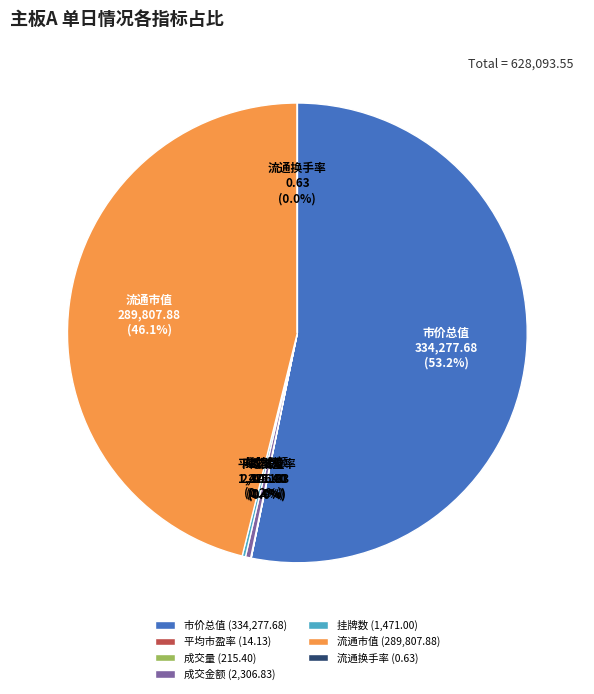

How much of the chart is everything except 流通市值?

53.9%